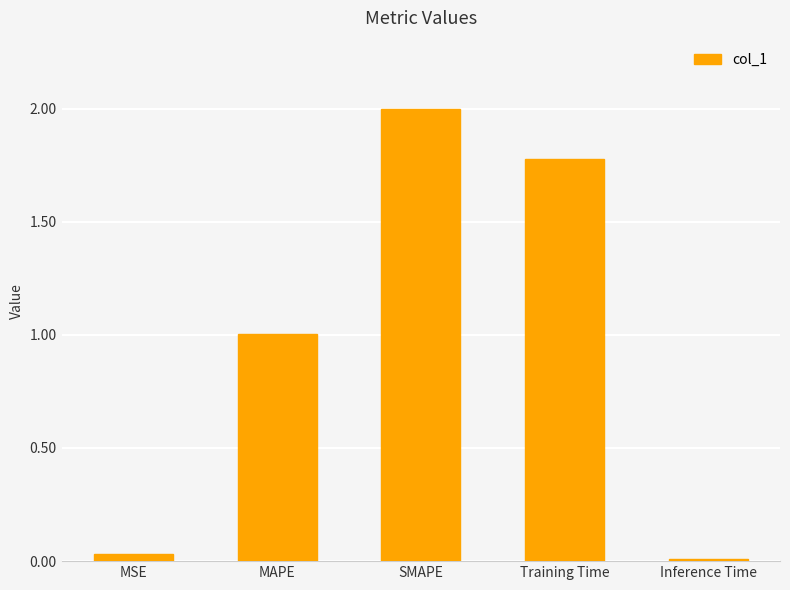

What value does the data have at SMAPE?

2.0